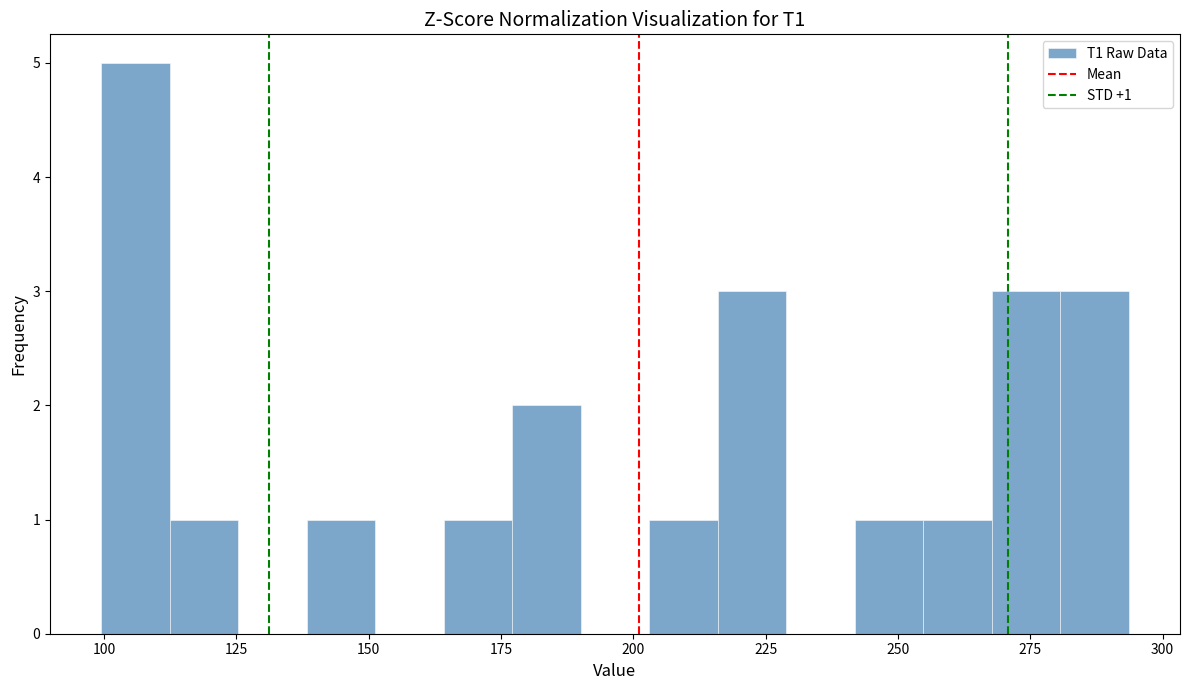

Read against the x-axis, roughly where is the centre of the tallest bar?

105